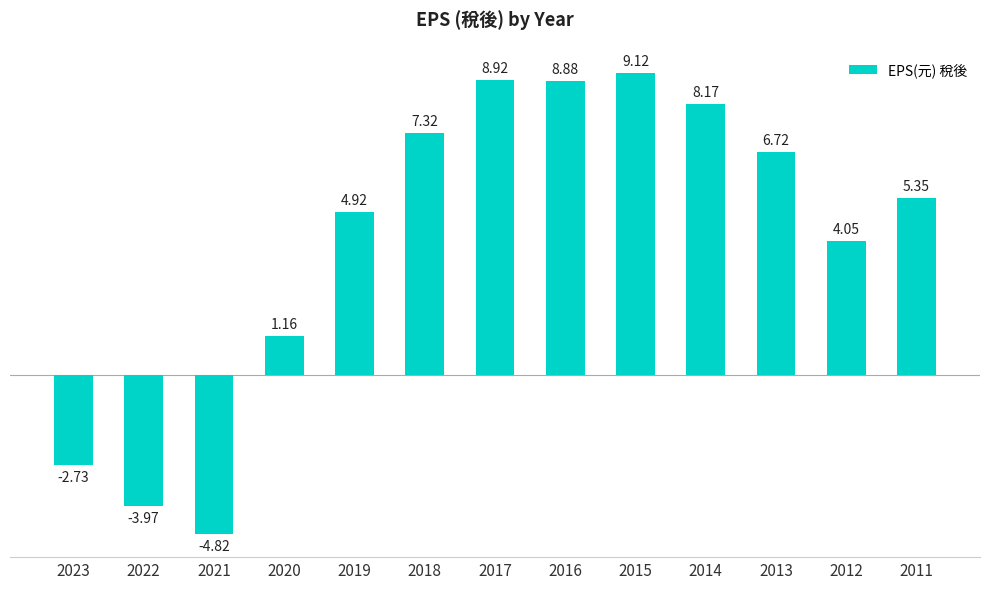

What is the sum of all values?

53.1